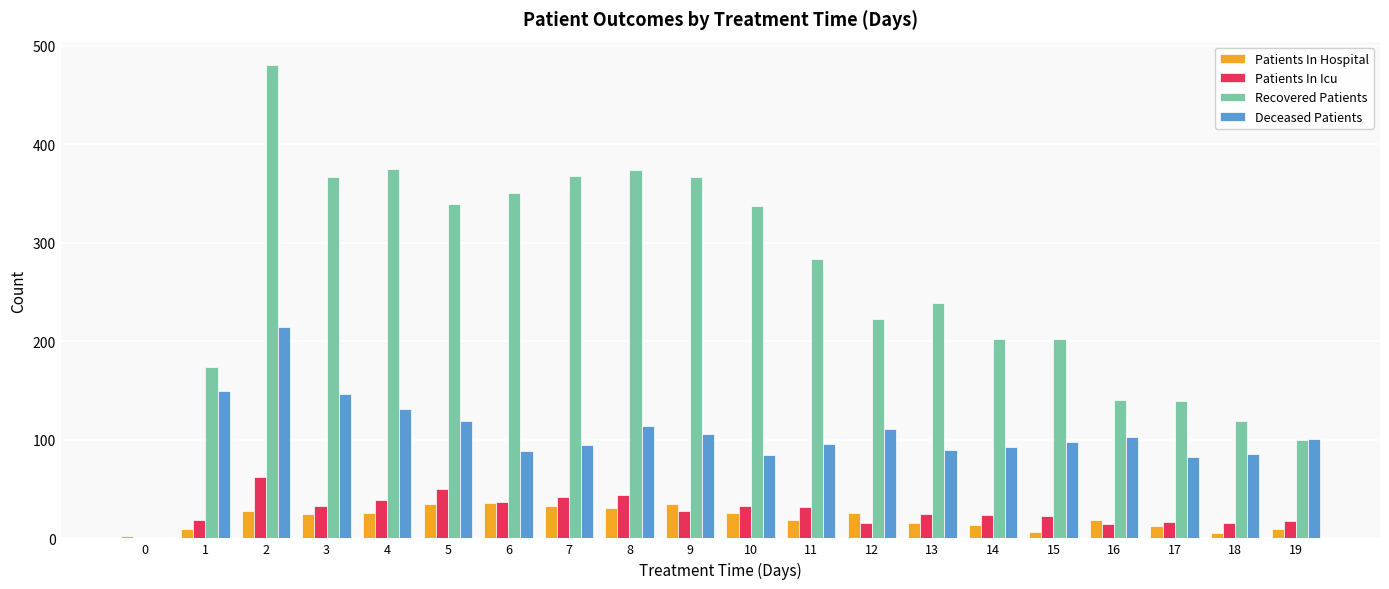

Does the chart contain stacked bars?

No